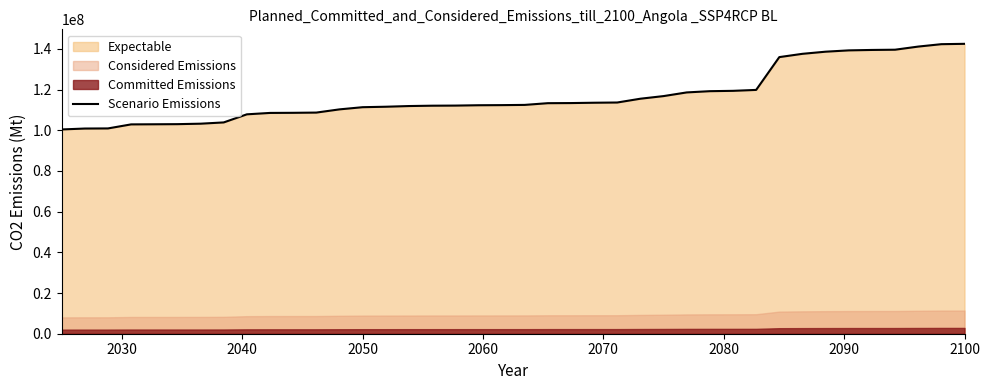

What is the sum of all values?

4676507000.0